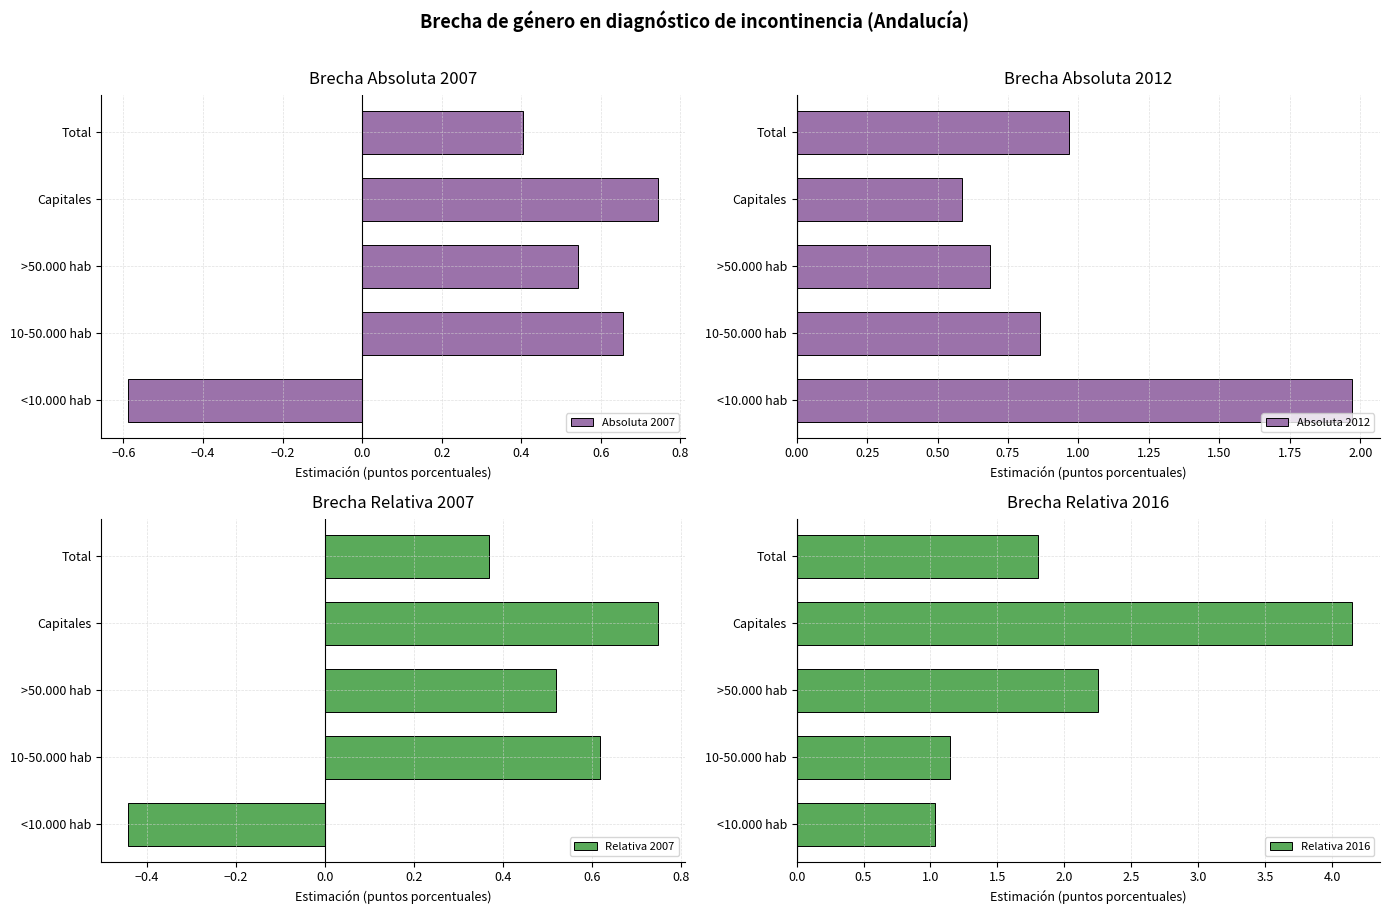

Is it true that Absoluta 2007 equals 0.4 at 10-50.000 hab?

False